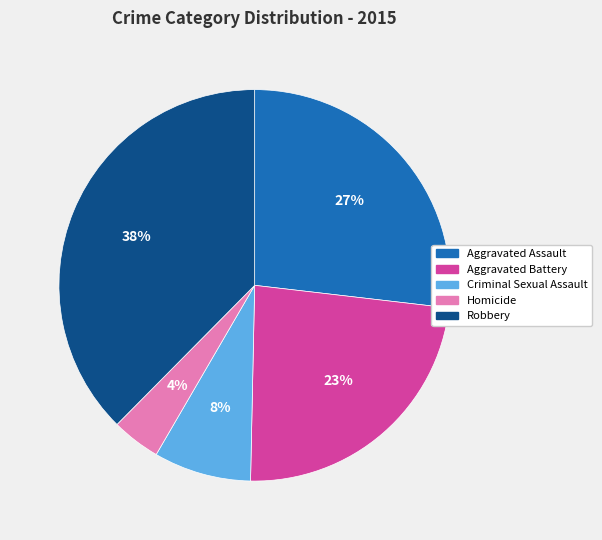

Is it true that Homicide is 4% of the pie?

True